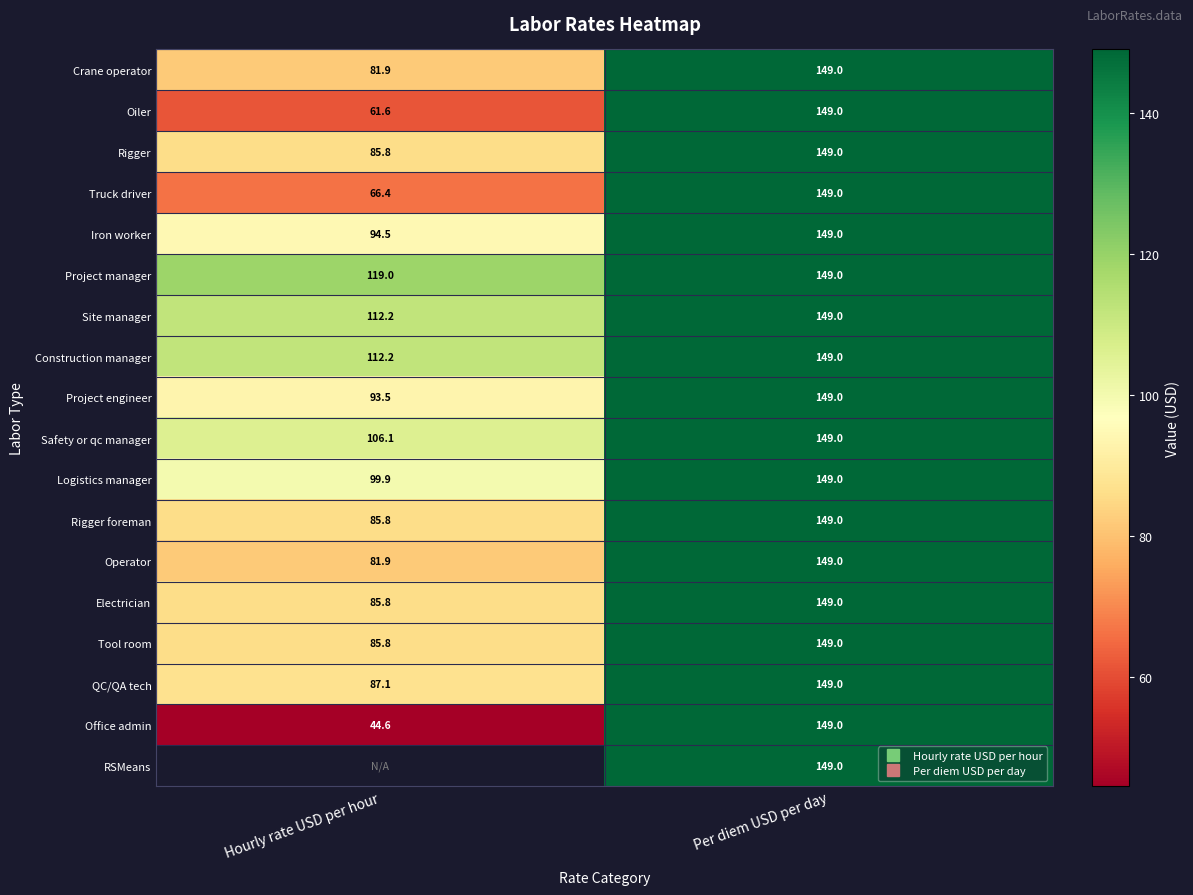

Which category has the highest value across all series?

Per diem USD per day